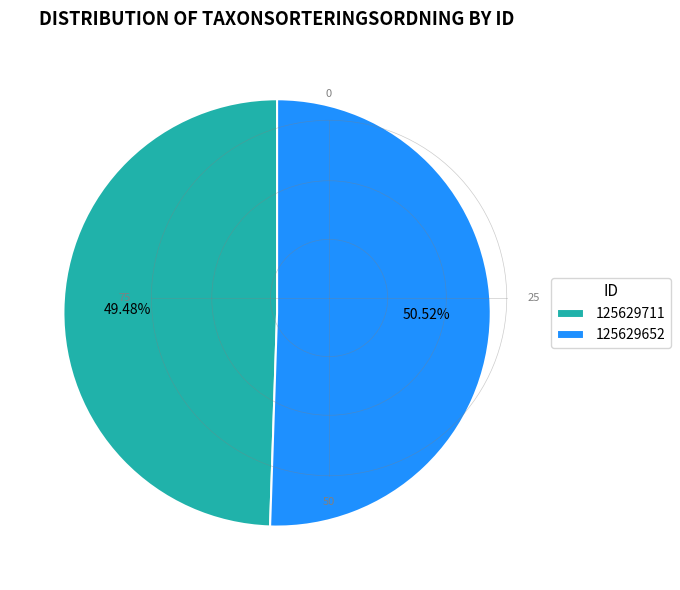

Between 125629652 and 125629711, which is larger?

125629652